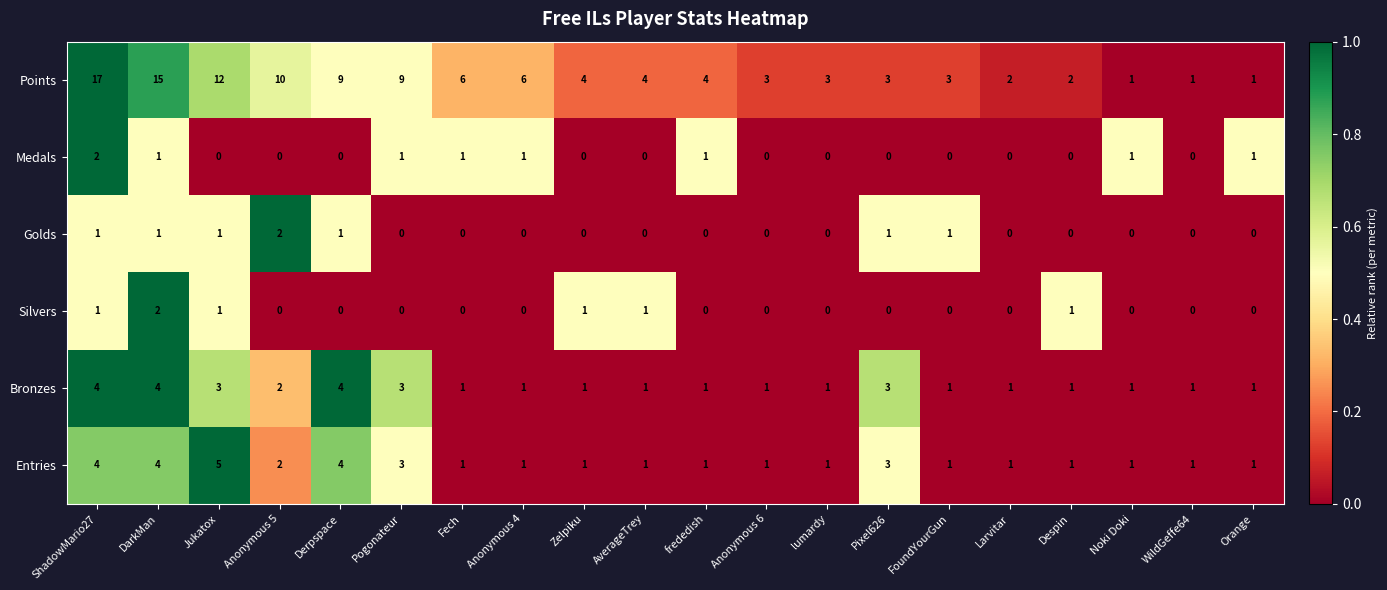

Which series changed the most between Fech and AverageTrey?

Points